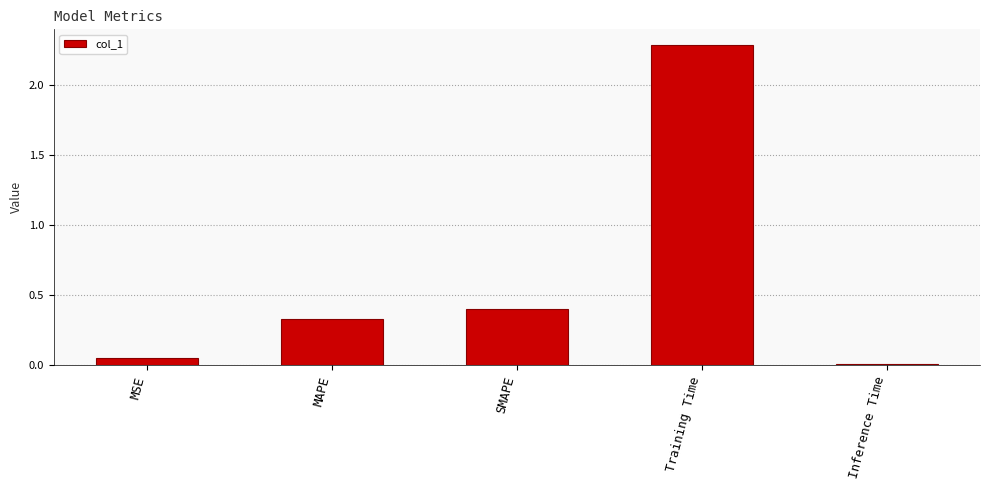

What is the label of the 2nd bar from the left?

MAPE